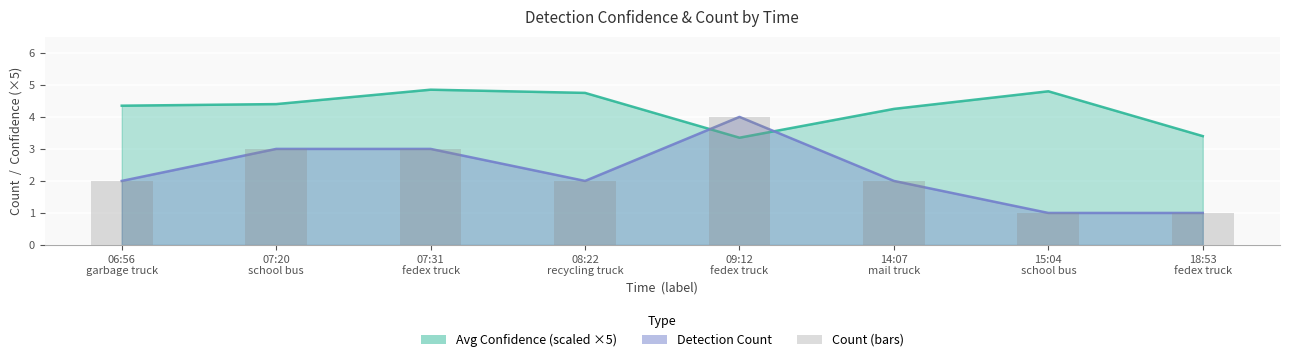

What is the difference between the maximum and second lowest values?

3